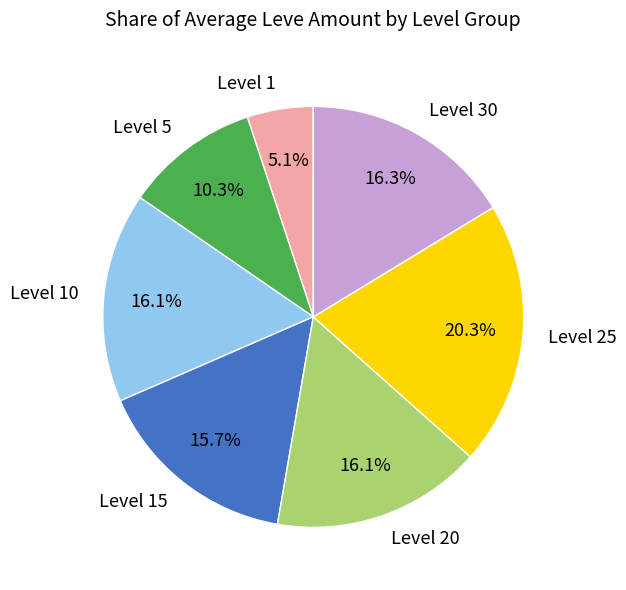

Which slice is the smallest?

Level 1